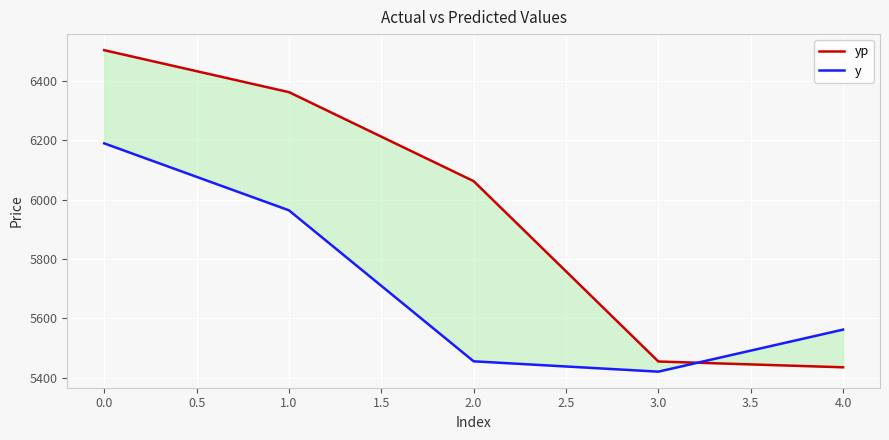

What is the difference between the maximum and minimum values in the y series?

769.4